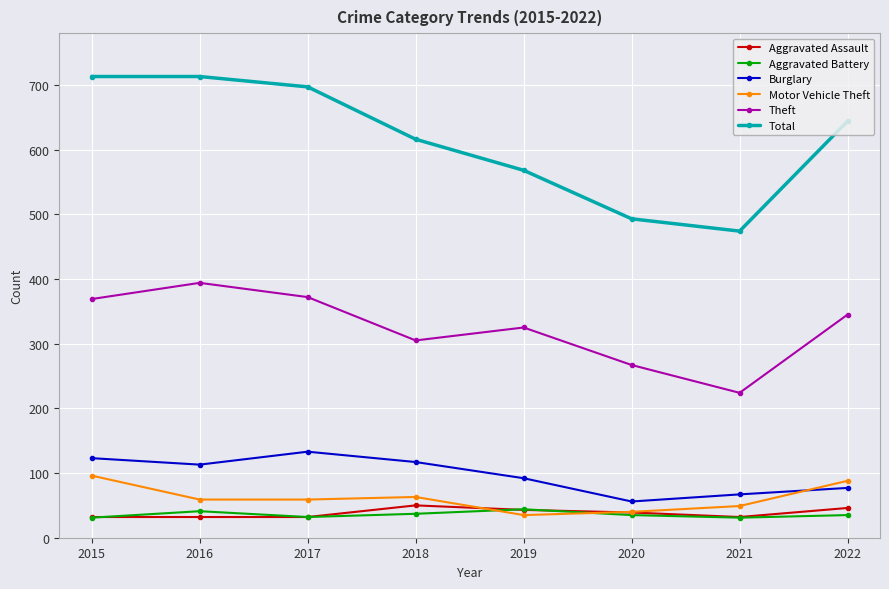

What is the smallest value displayed?

31